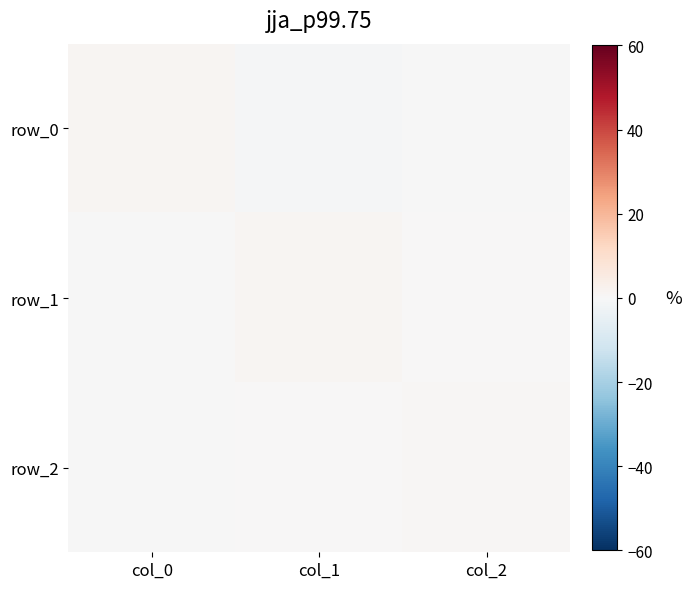

How many values in row_1 are above zero?

2